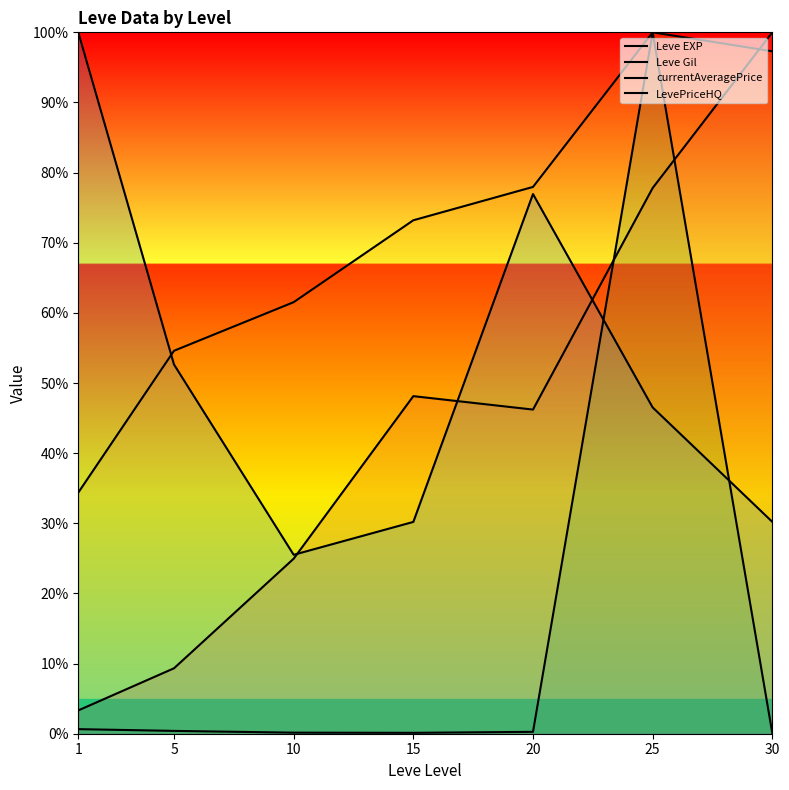

True or false: Leve EXP has a value of 82.5 at 15.

False